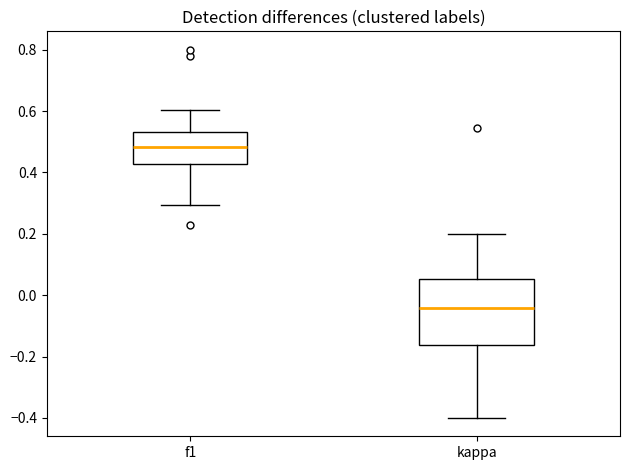

Comparing the boxes themselves (not the whiskers), which one is the tallest?

kappa